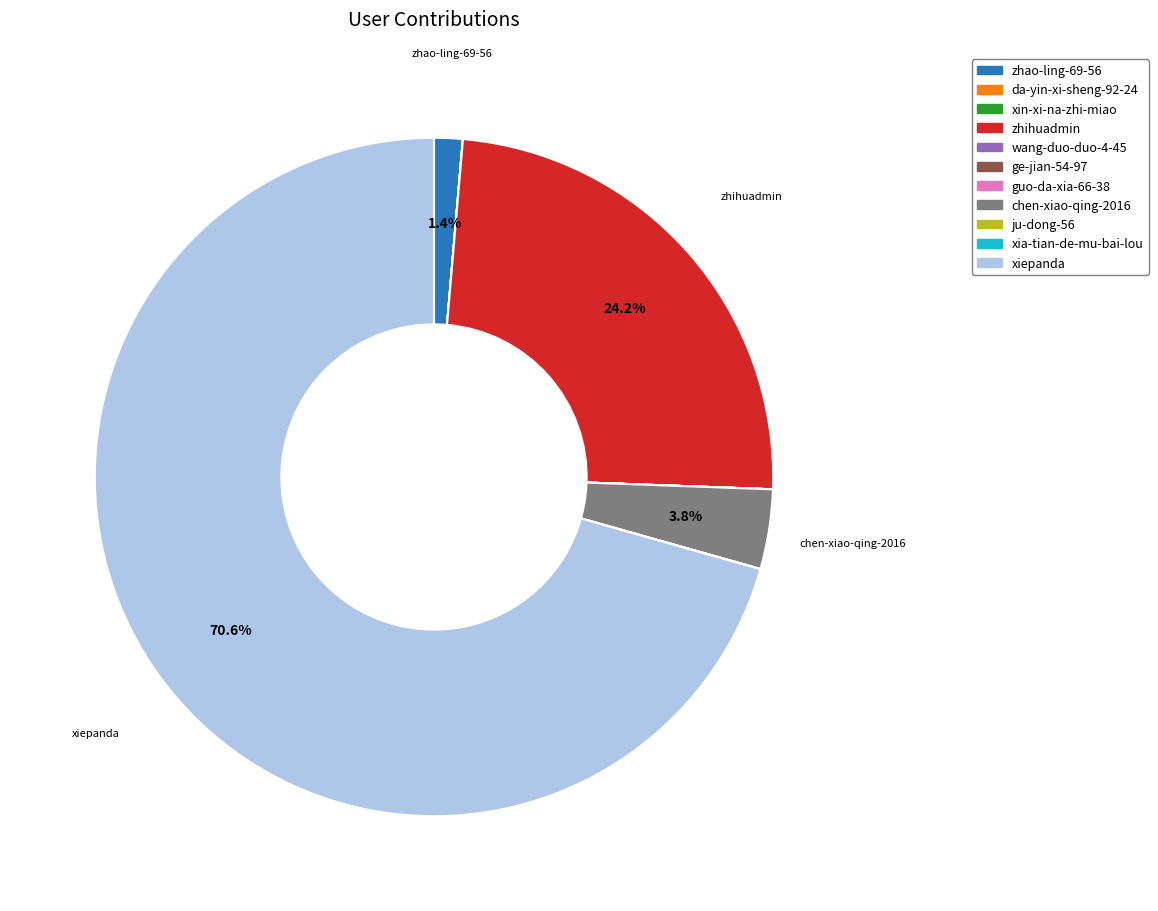

Does any single category account for the majority?

Yes